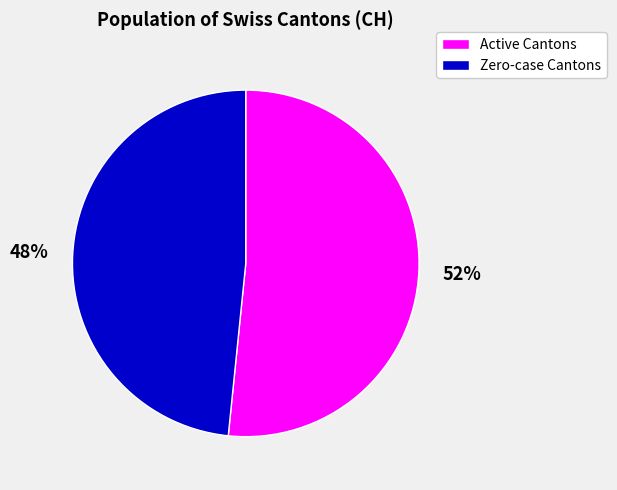

Combined, do Active Cantons and Zero-case Cantons account for over 50%?

Yes